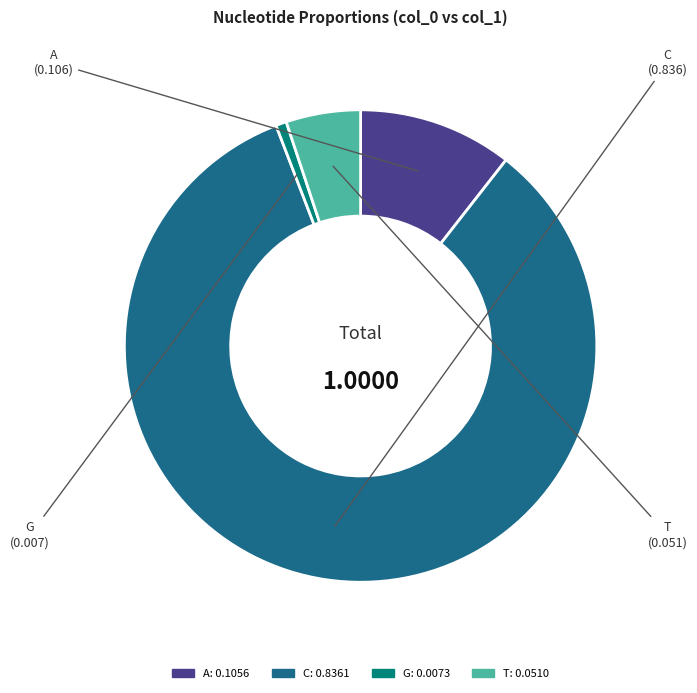

Which category has the biggest portion of the pie?

C